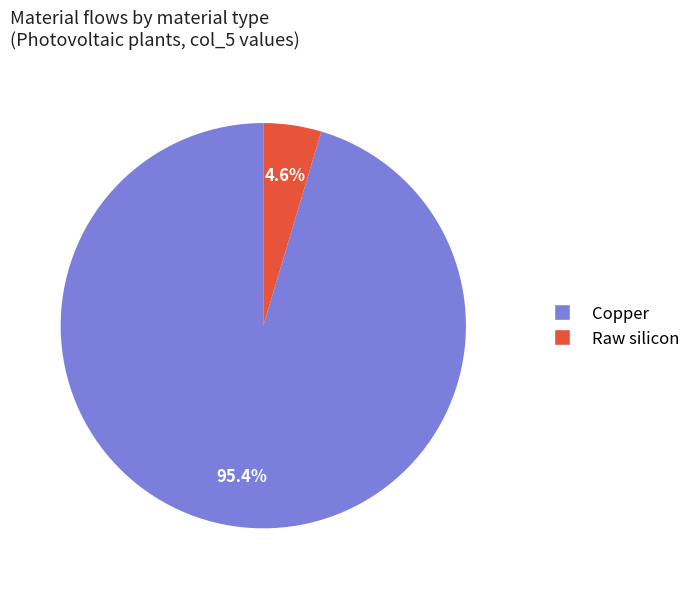

Does any single category account for the majority?

Yes